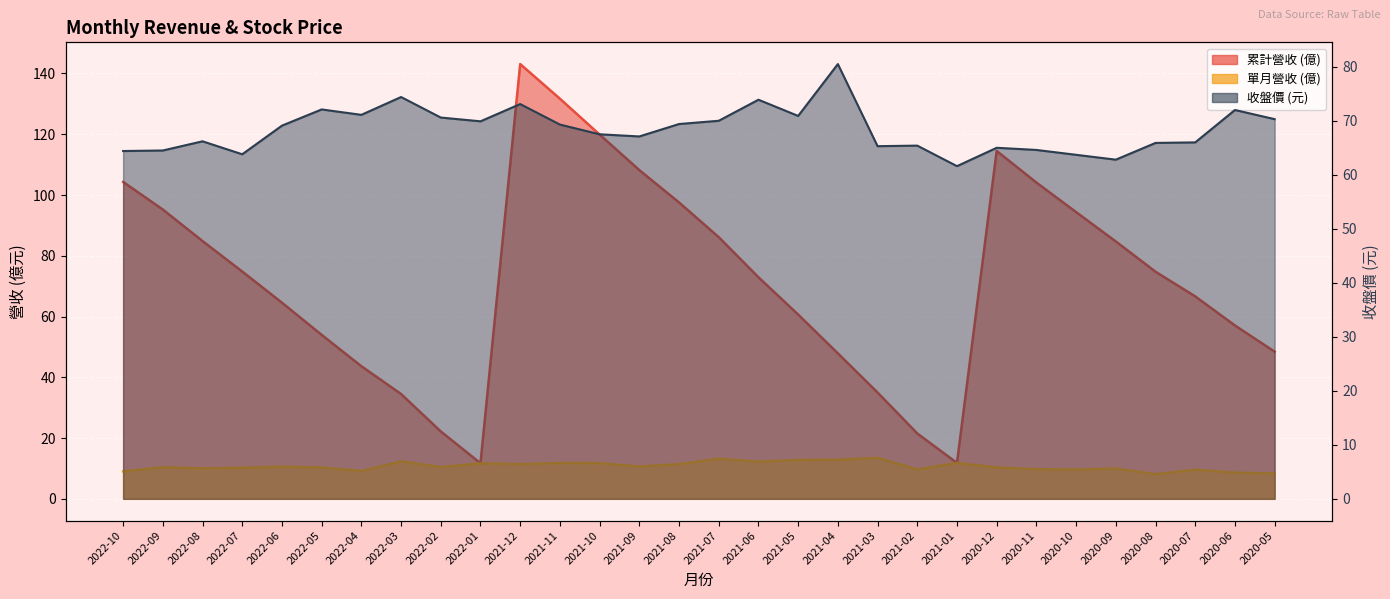

Which series has the widest spread of values?

累計營收 (億)